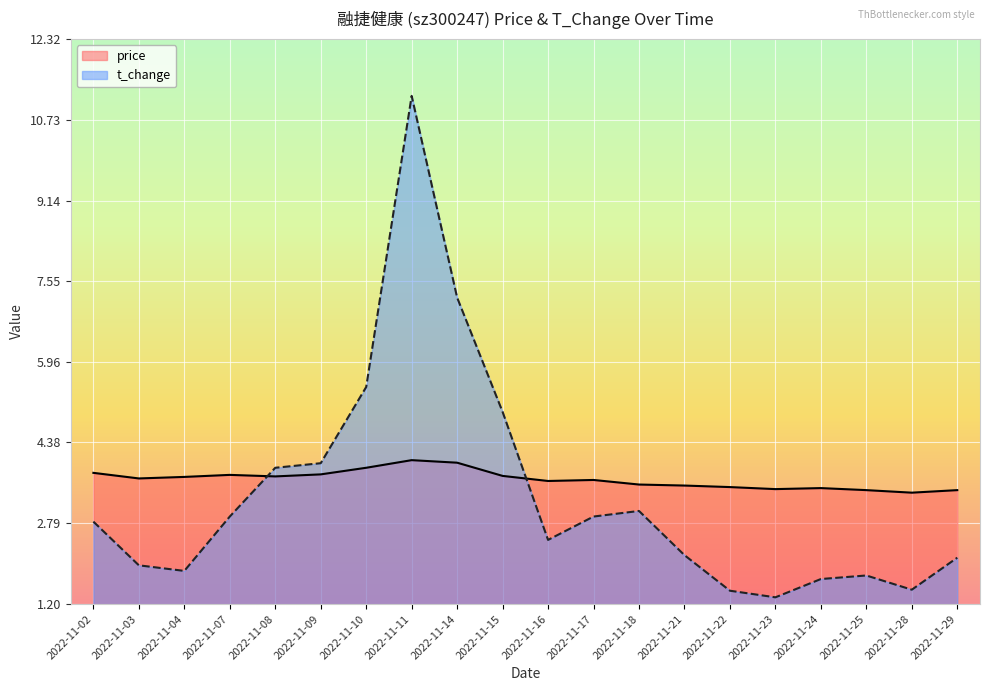

Where does the t_change series first go above 2?

2022-11-02